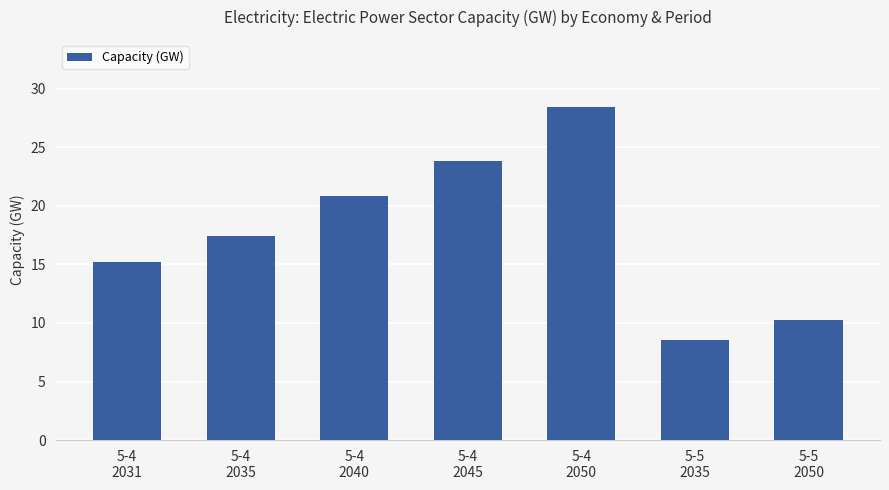

Rank the categories by value from highest to lowest.

5-4
2050, 5-4
2045, 5-4
2040, 5-4
2035, 5-4
2031, 5-5
2050, 5-5
2035